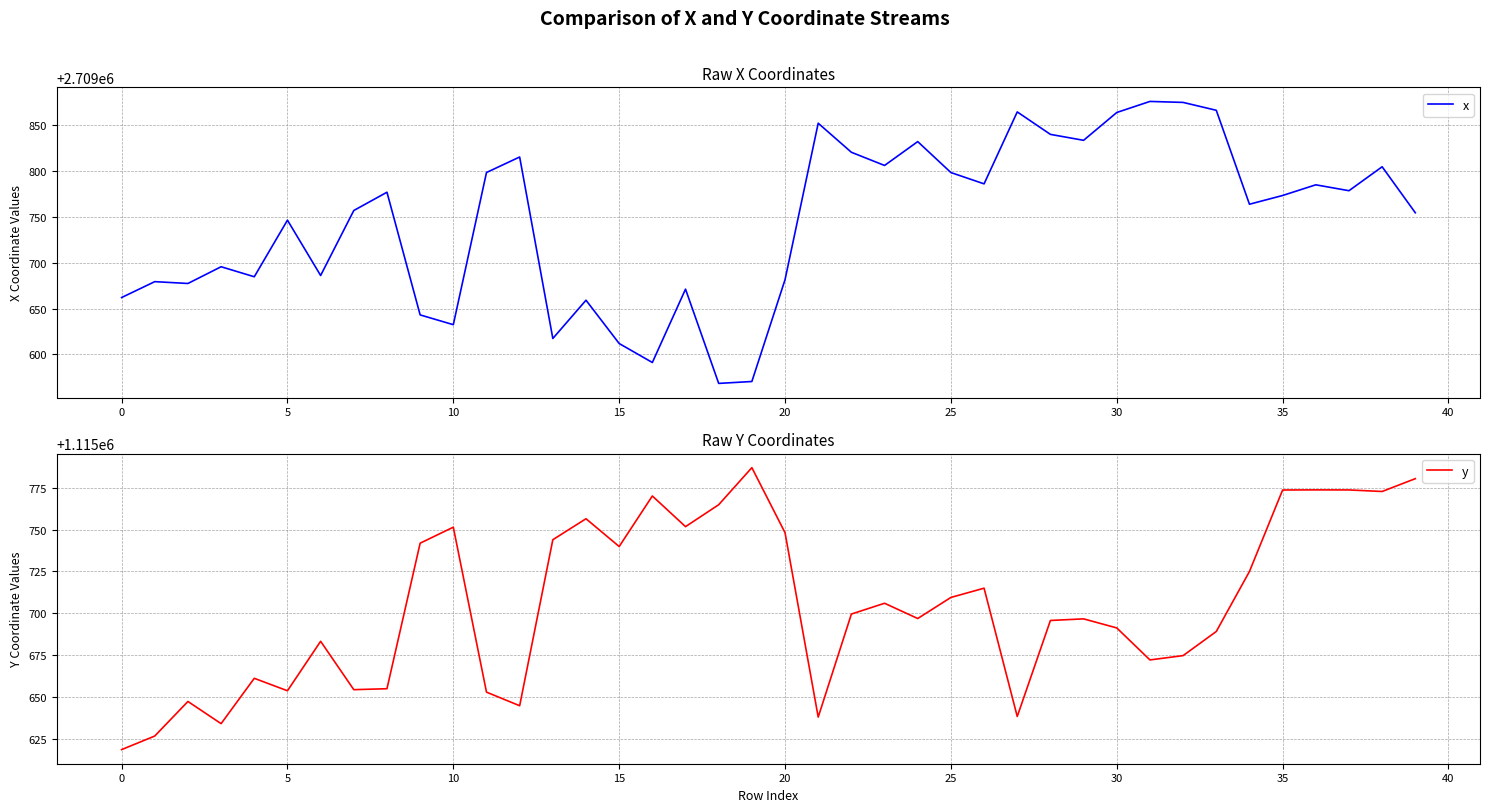

What is the label of the 17th point from the left?

16